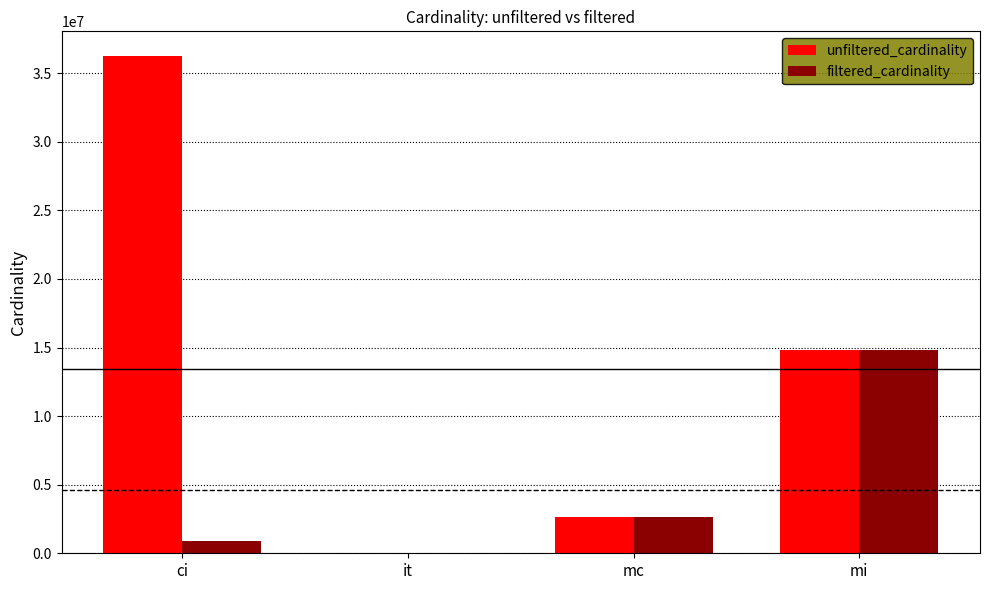

How many groups of bars are there?

4